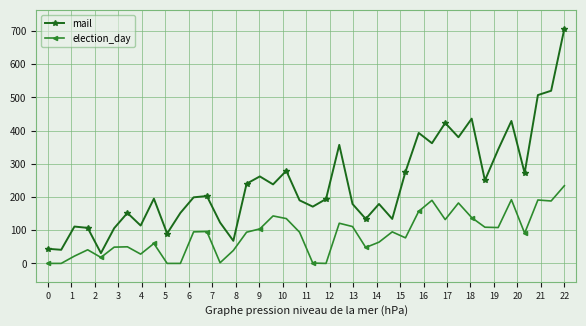

Which series has the widest spread of values?

mail